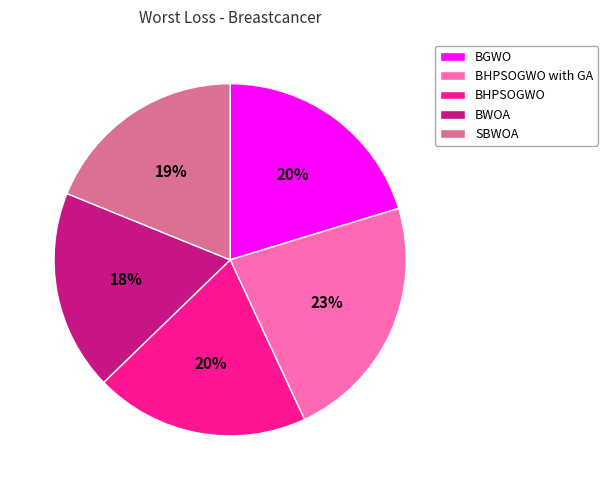

Count the number of slices in the pie.

5